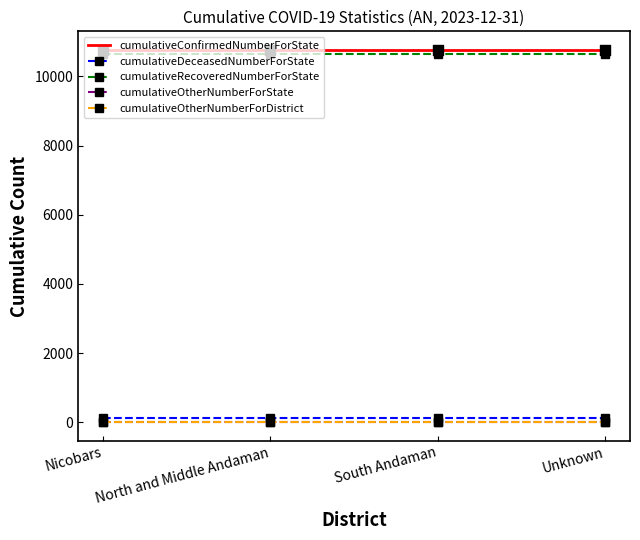

At which category is the sum across all series the highest?

Nicobars